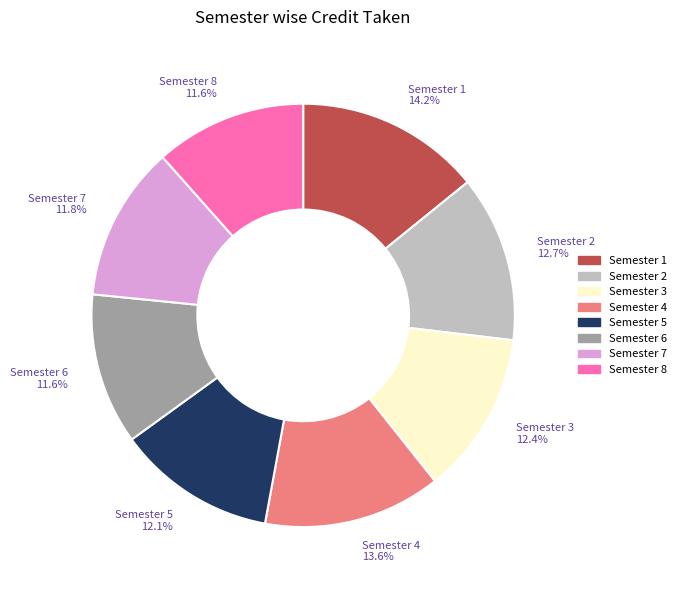

Between Semester 7 and Semester 3, which is larger?

Semester 3